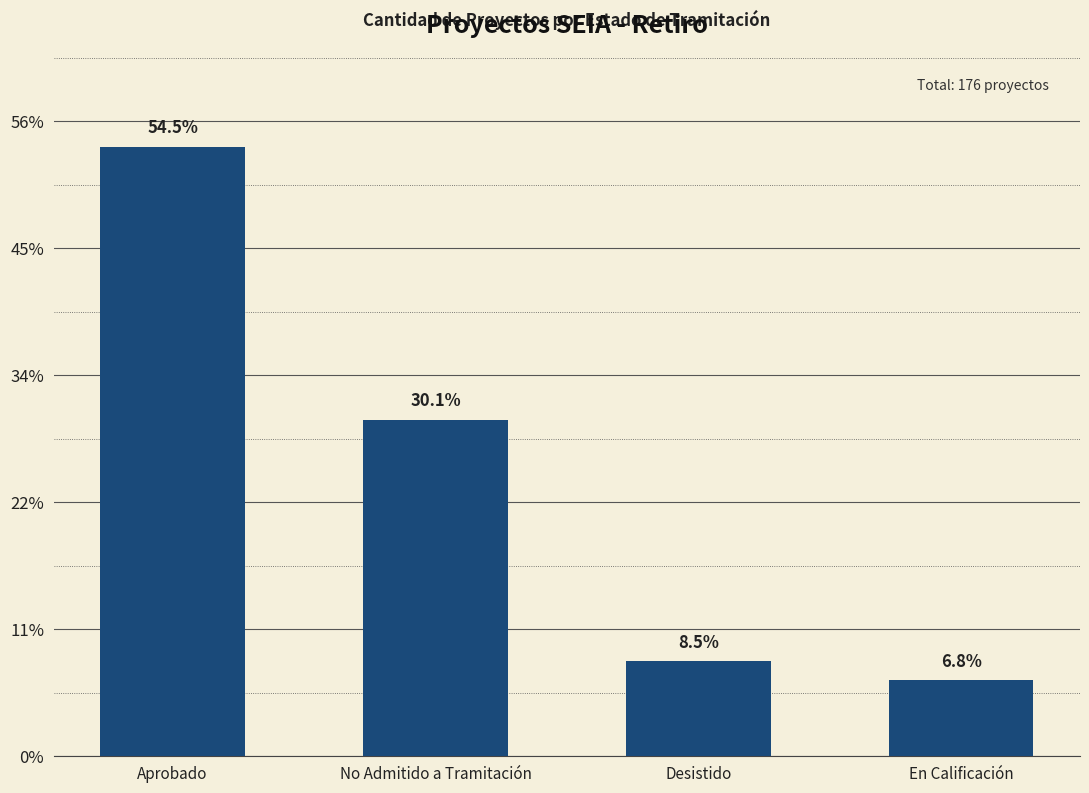

Approximately how many times larger is the value at No Admitido a Tramitación compared to En Calificación?

4.4